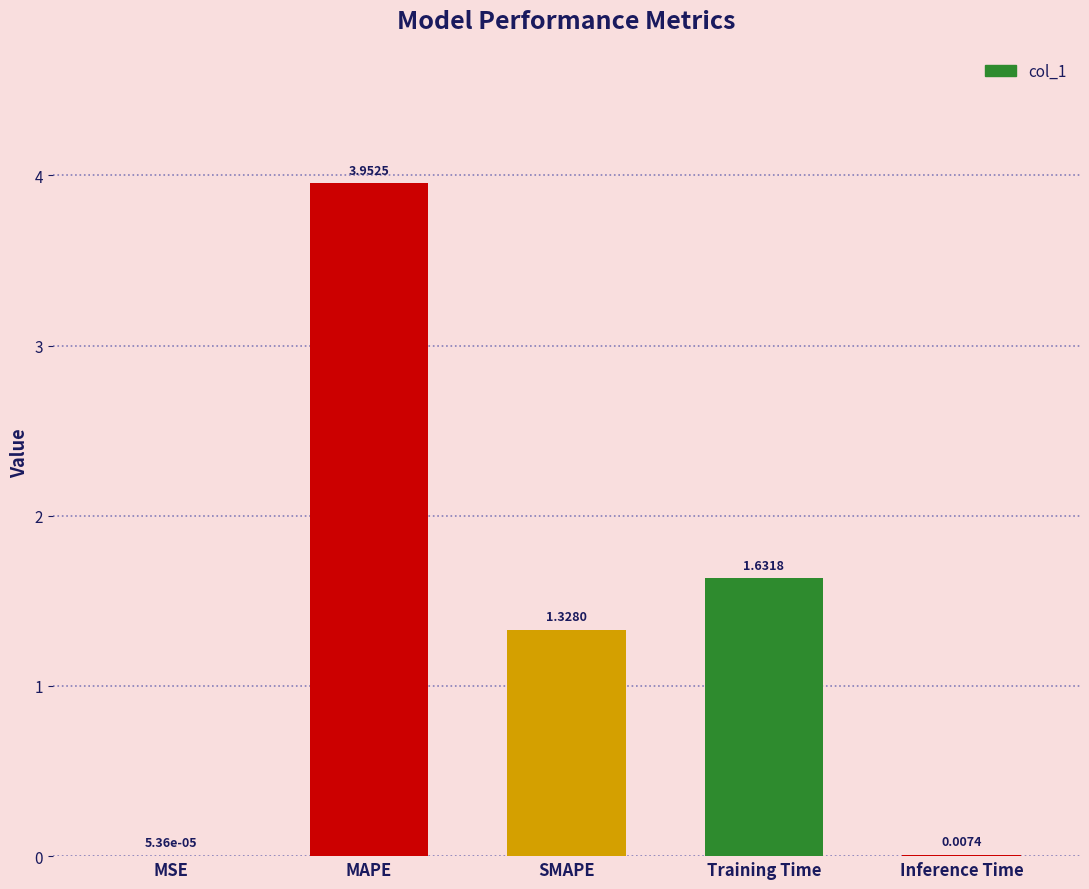

Which label corresponds to the largest value in the chart?

MAPE